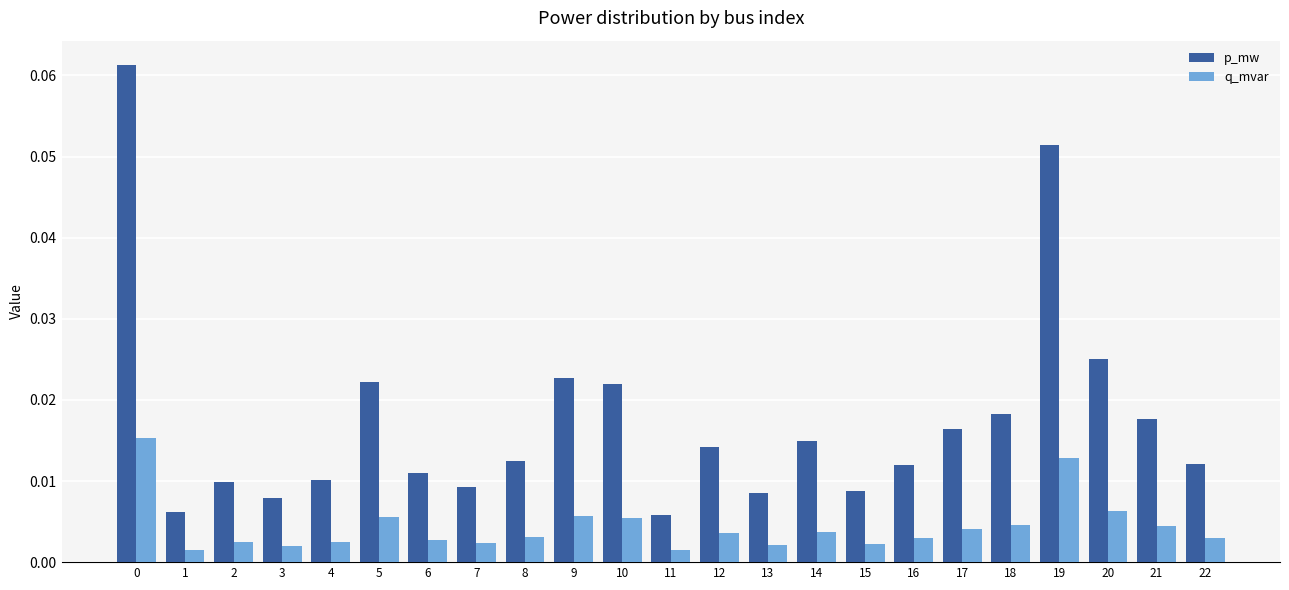

List the series in order of their peak value, lowest first.

q_mvar, p_mw